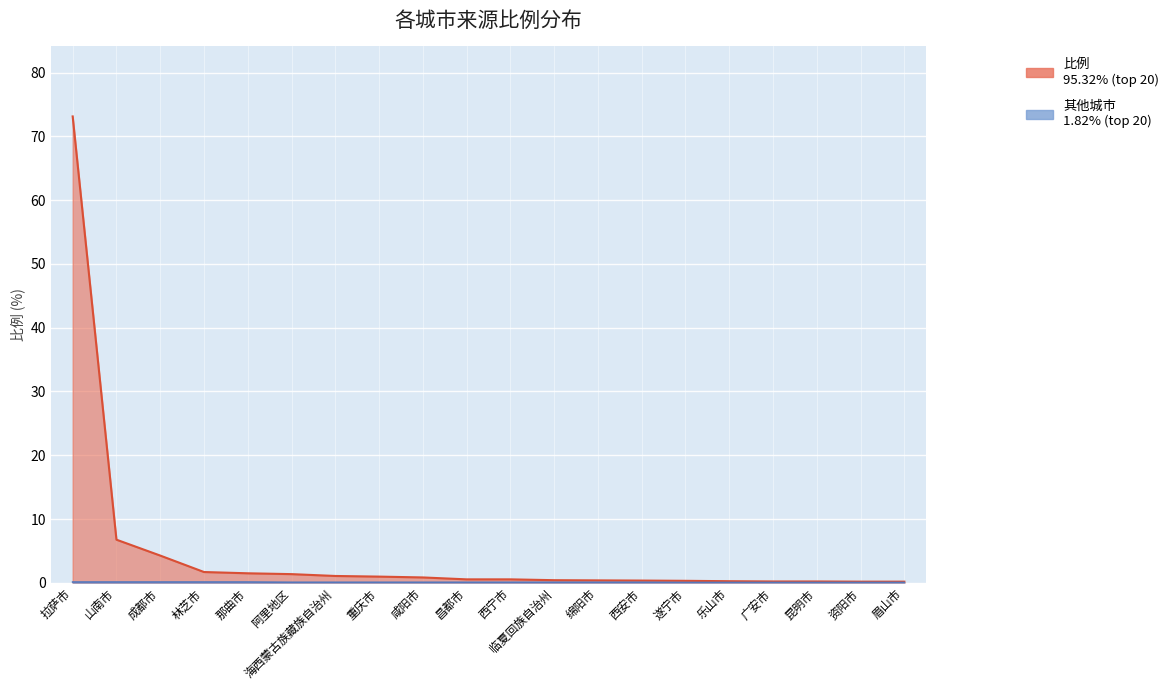

True or false: the data shows 0.6 at 西宁市.

True